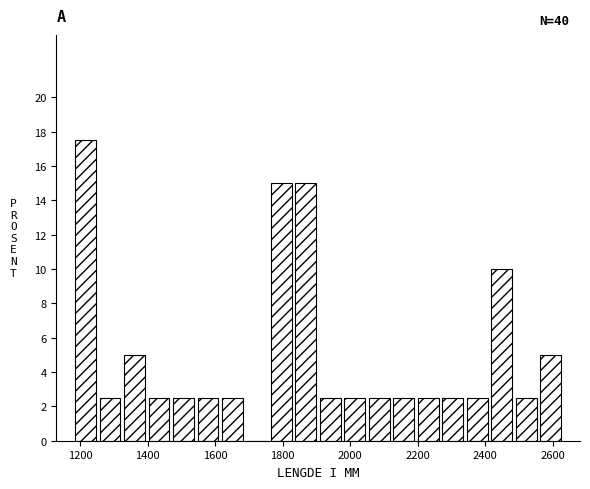

Read against the x-axis, roughly where is the centre of the tallest bar?

1220